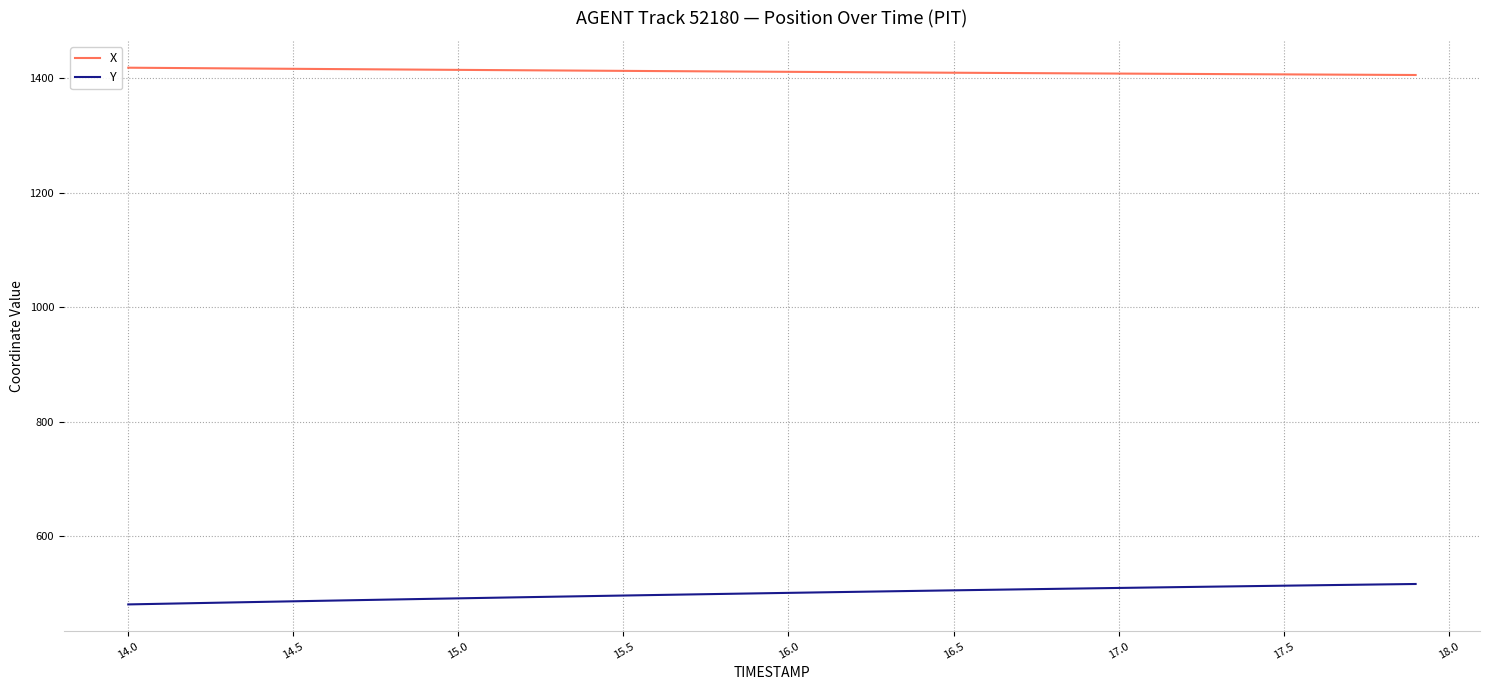

True or false: X and Y cross at least once.

False